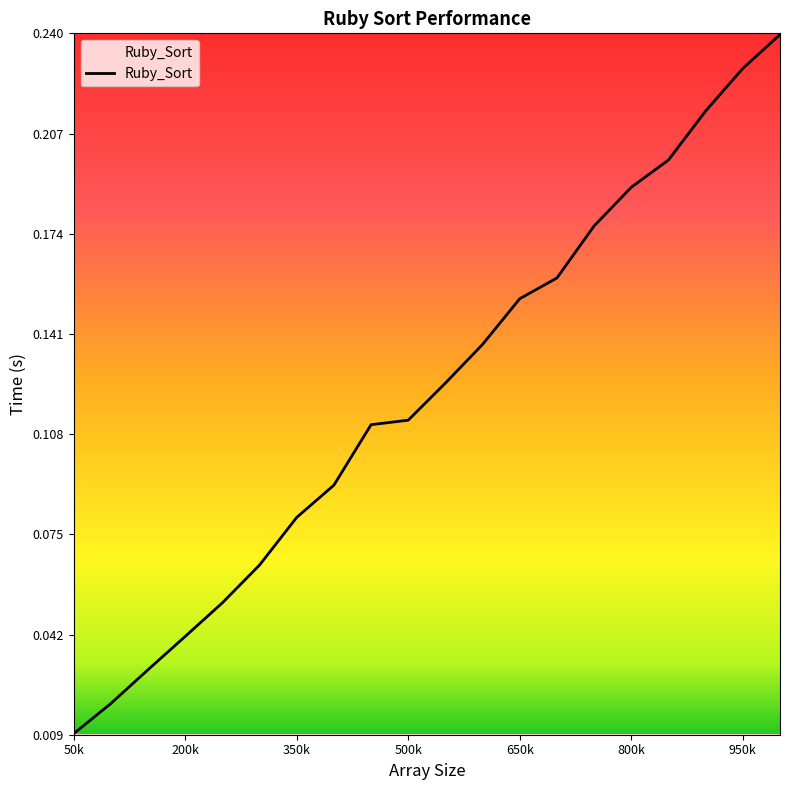

Does the chart display data point markers on the line(s)?

No